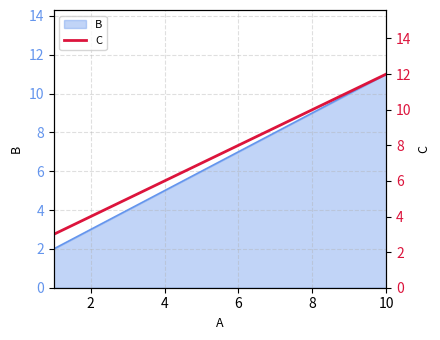

Where is B nearest to the value 6?

4